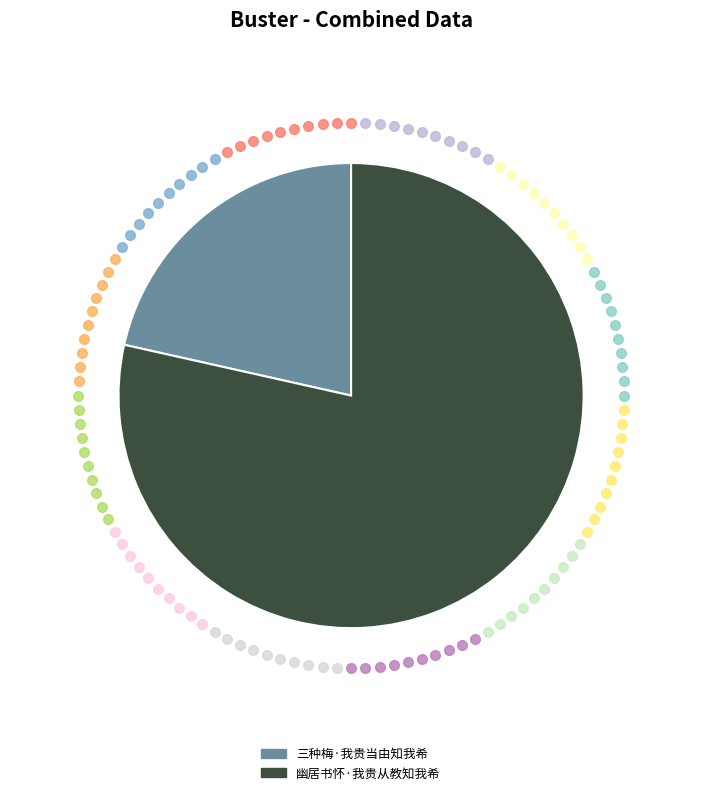

Does 三种梅·我贵当由知我希 represent more than half of the total?

No